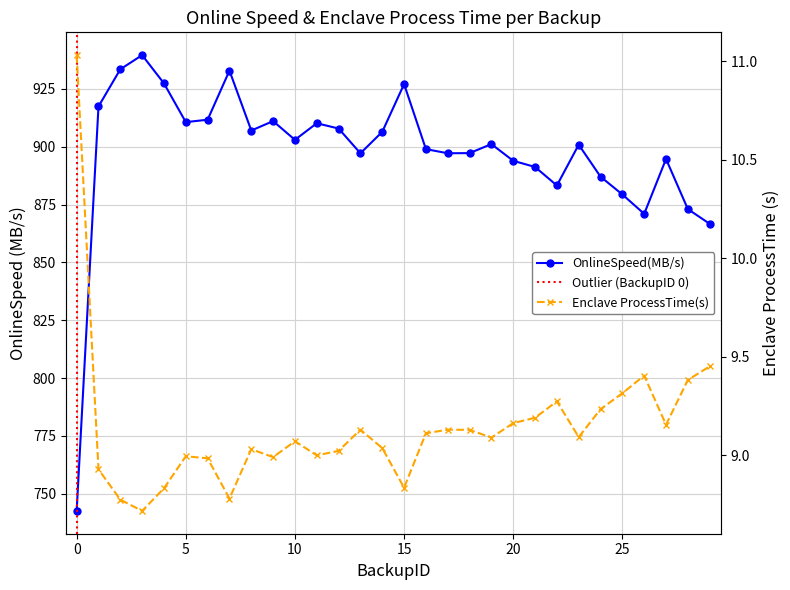

How many series are shown in this chart?

2